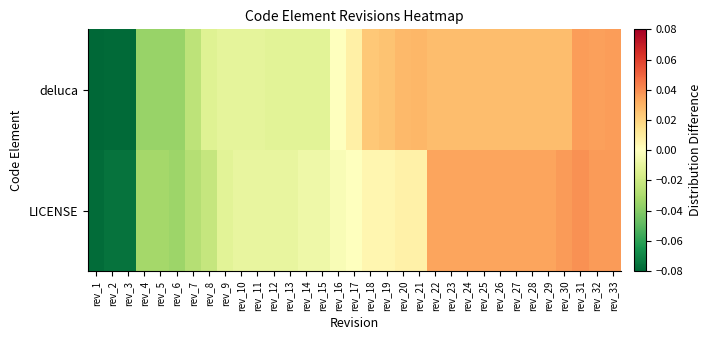

Rank the series at rev_28 from lowest to highest value.

deluca, LICENSE